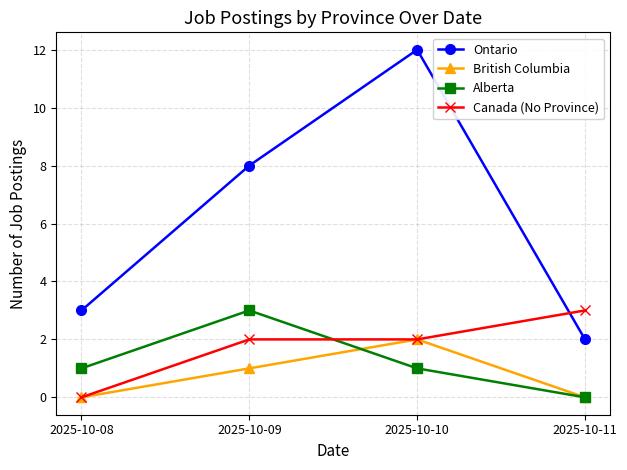

Which series has the largest total across all categories?

Ontario